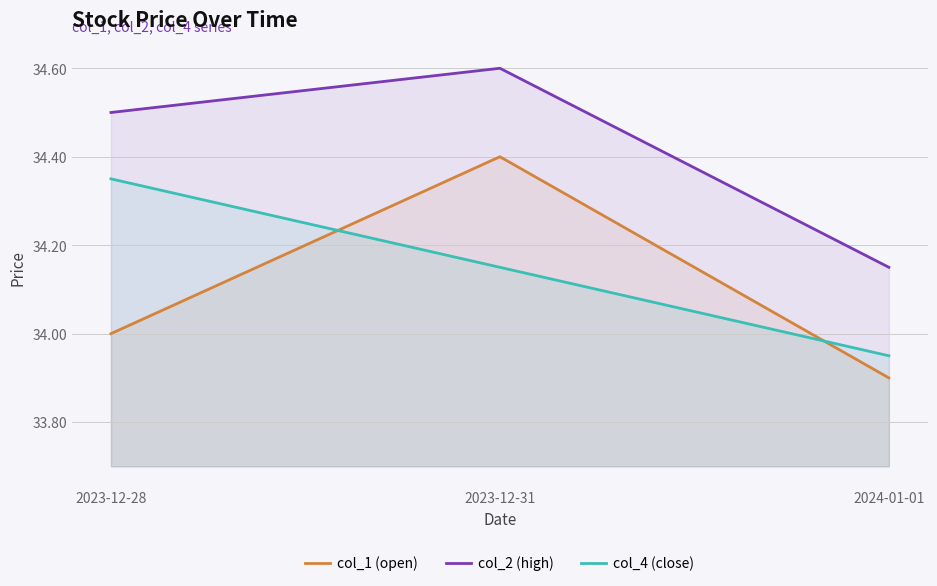

The col_2 (high) series shows 34.2 at 2024-01-01. True or false?

True